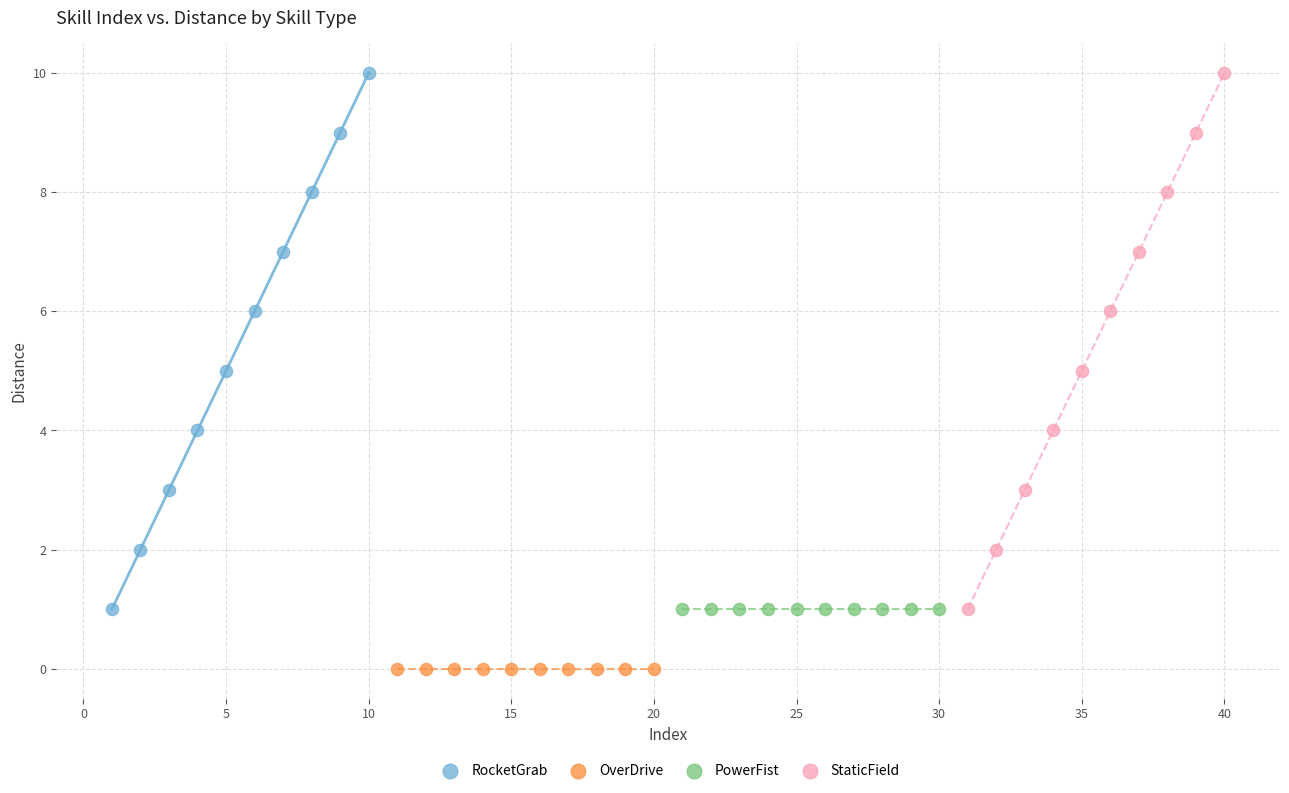

Which series contains the lowest Y value?

OverDrive